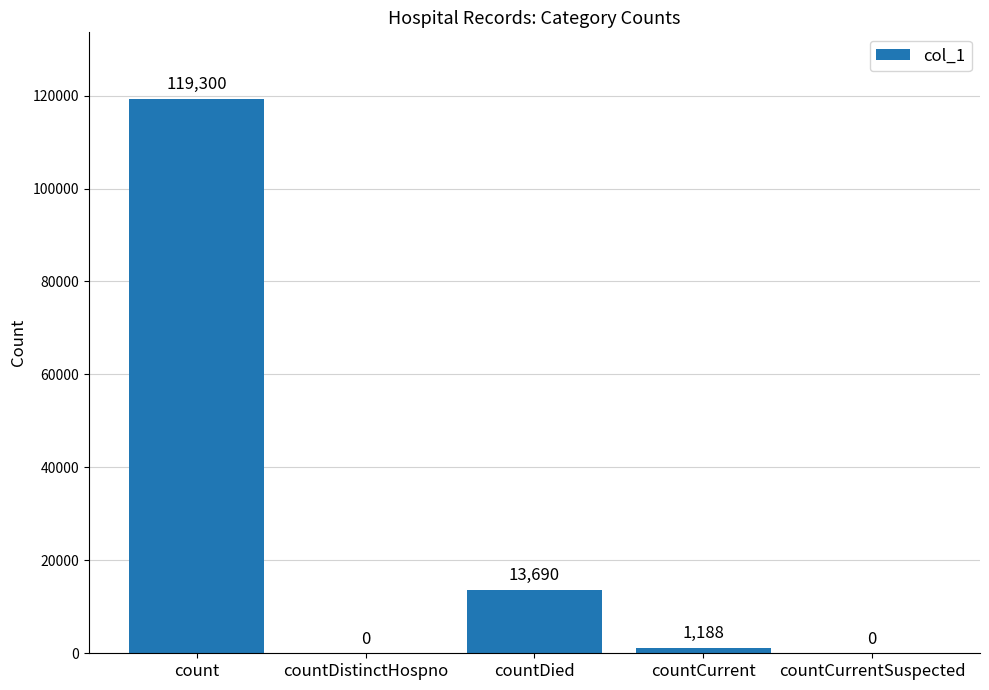

What is the change in value from count to countCurrent?

-118112